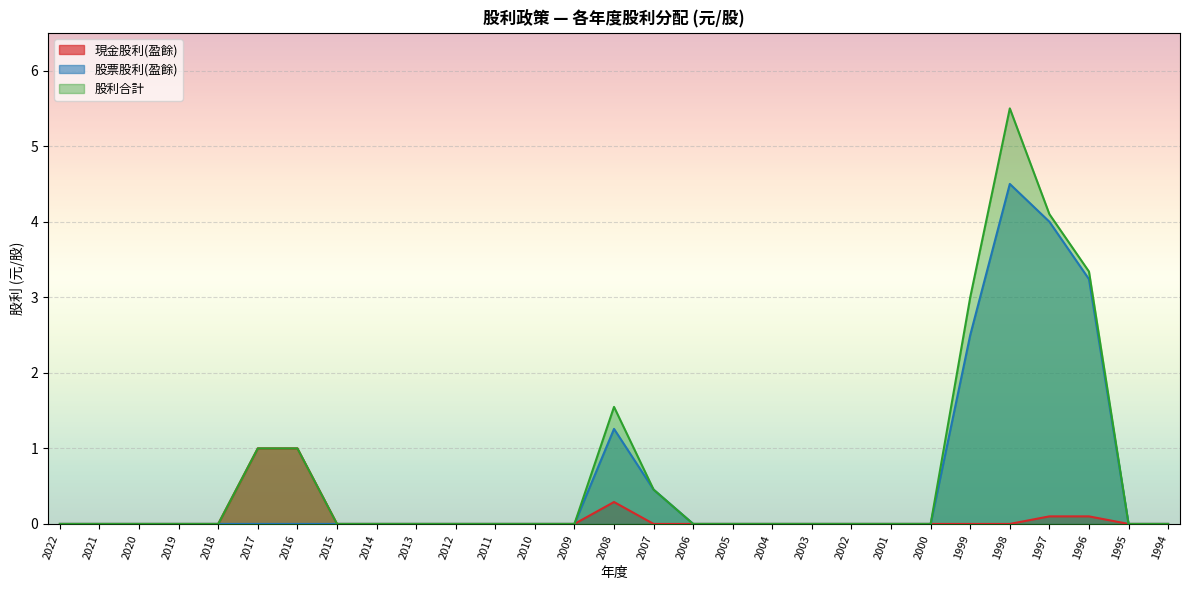

At 1995, list the series in order from largest to smallest.

現金股利(盈餘), 股票股利(盈餘), 股利合計